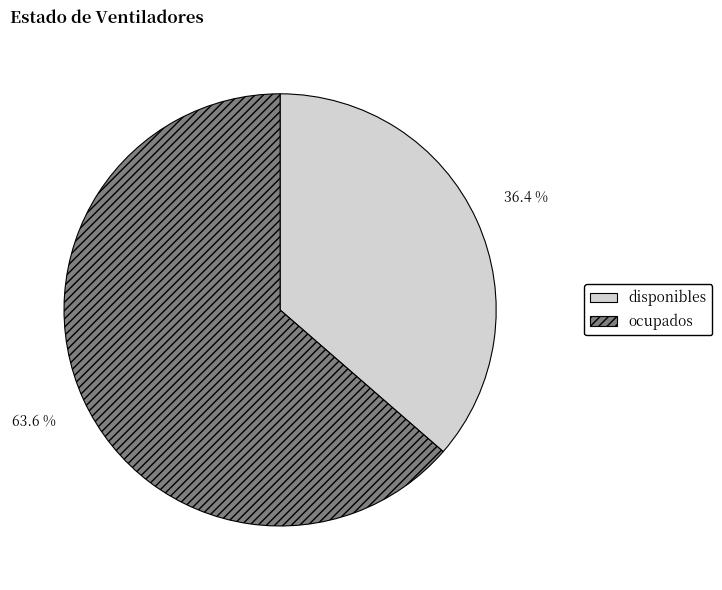

How many segments does this pie chart have?

2